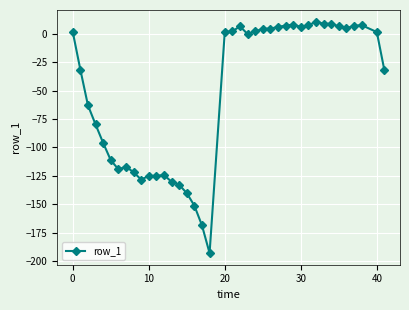

What is the average value?

-51.9